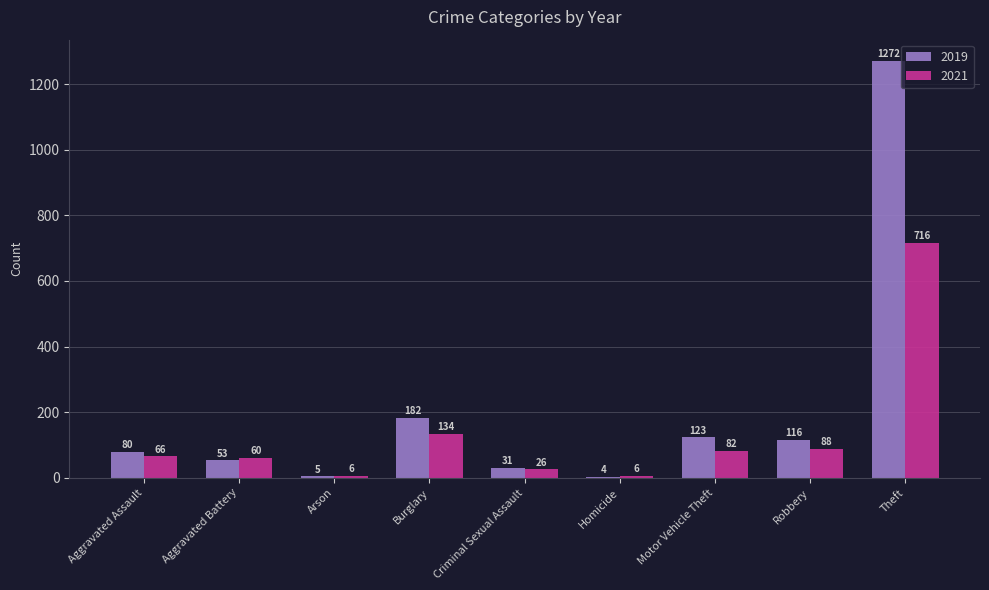

What is the total value across all series at Aggravated Assault?

146